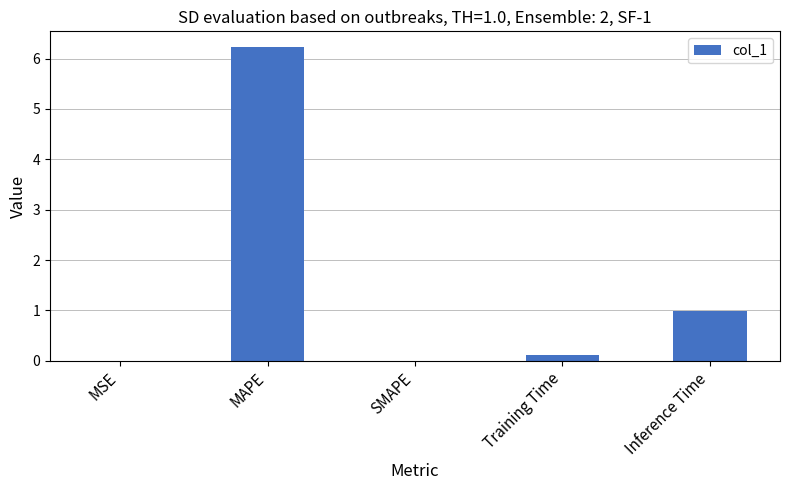

What value does the data have at MAPE?

6.2